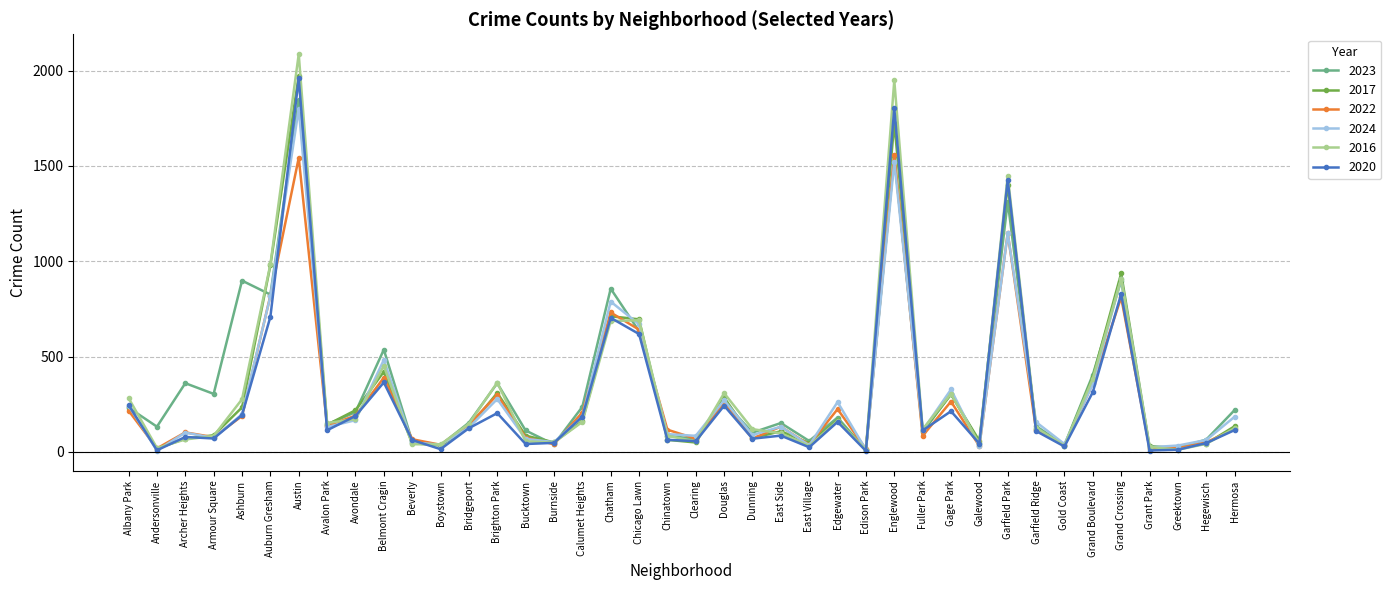

True or false: 2017 and 2016 cross at least once.

True